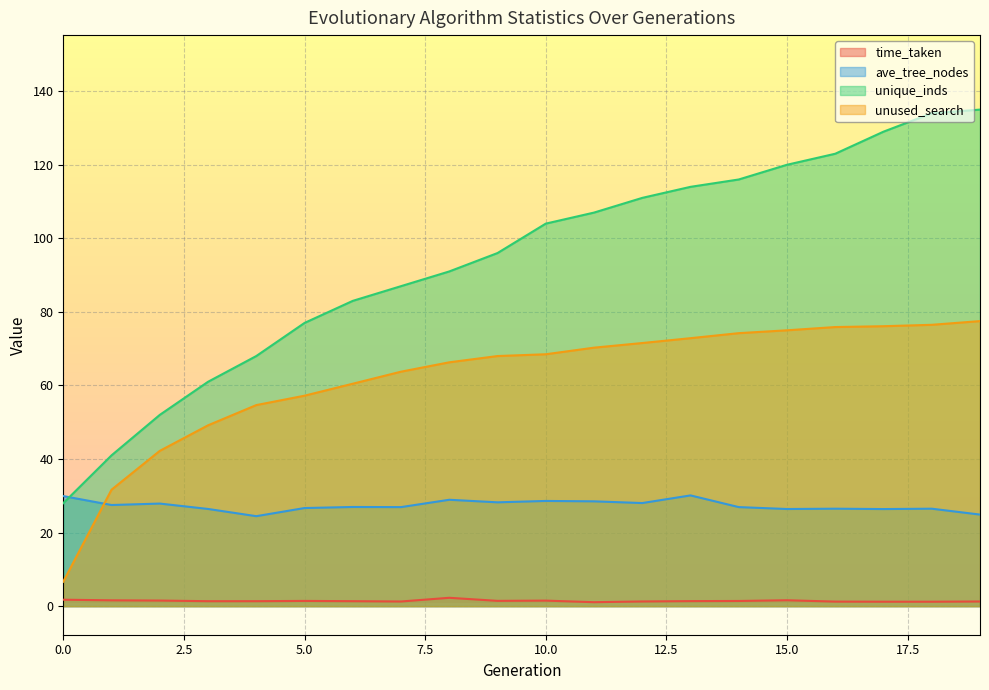

What is the sum of all time_taken values?

28.6